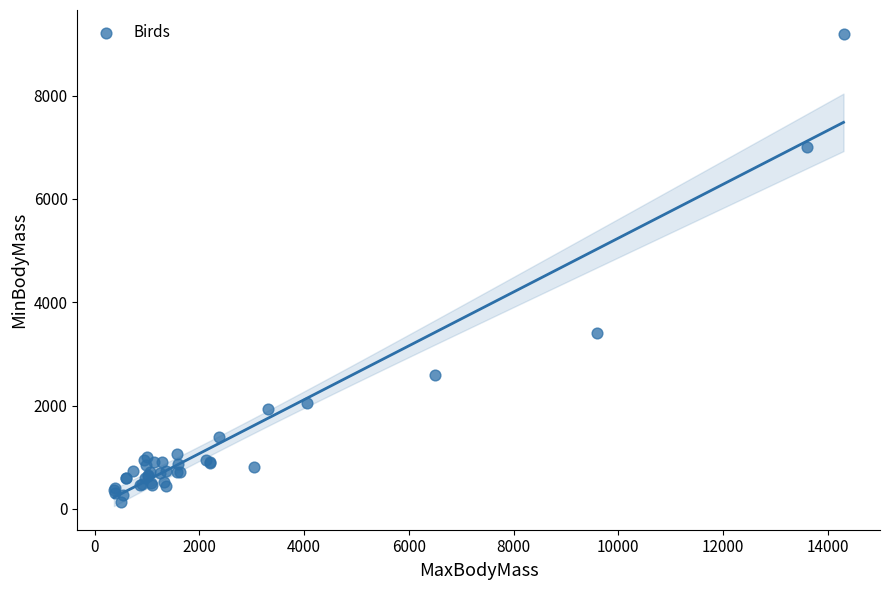

What Y value in the scatter plot is closest to 4670?

3400